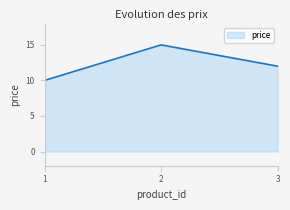

What is the sum of the values at 2 and 3?

27